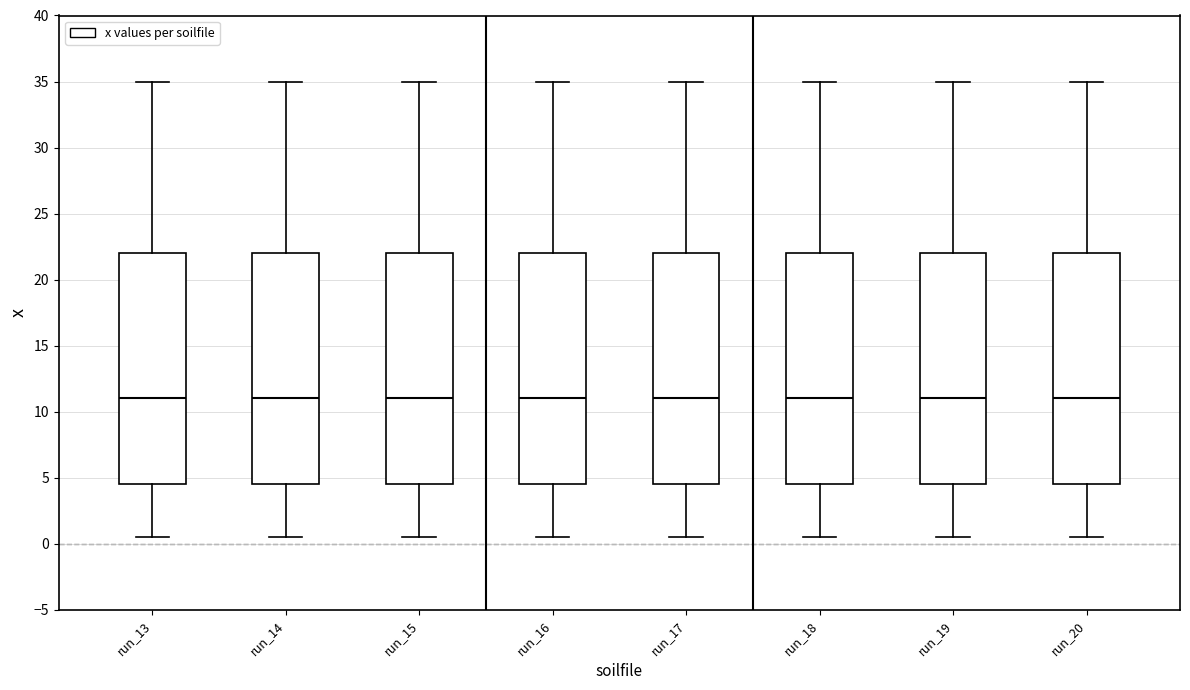

Reading left to right, read every box against the y-axis: the position of its median line, the range the box covers, and the ends of its whiskers. The values are not printed on the chart, so give them approximately, as read against the axis.

run_13: median 11.0, box 4.5 to 22.0, whiskers 0.5 to 35.0
run_14: median 11.0, box 4.5 to 22.0, whiskers 0.5 to 35.0
run_15: median 11.0, box 4.5 to 22.0, whiskers 0.5 to 35.0
run_16: median 11.0, box 4.5 to 22.0, whiskers 0.5 to 35.0
run_17: median 11.0, box 4.5 to 22.0, whiskers 0.5 to 35.0
run_18: median 11.0, box 4.5 to 22.0, whiskers 0.5 to 35.0
run_19: median 11.0, box 4.5 to 22.0, whiskers 0.5 to 35.0
run_20: median 11.0, box 4.5 to 22.0, whiskers 0.5 to 35.0